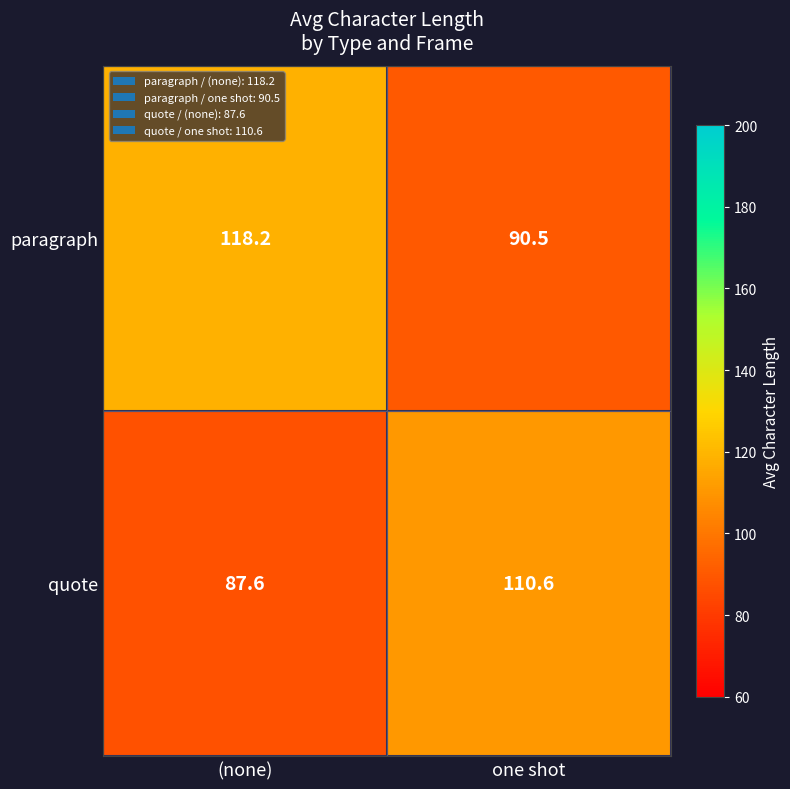

Read the quote value at (none).

87.6